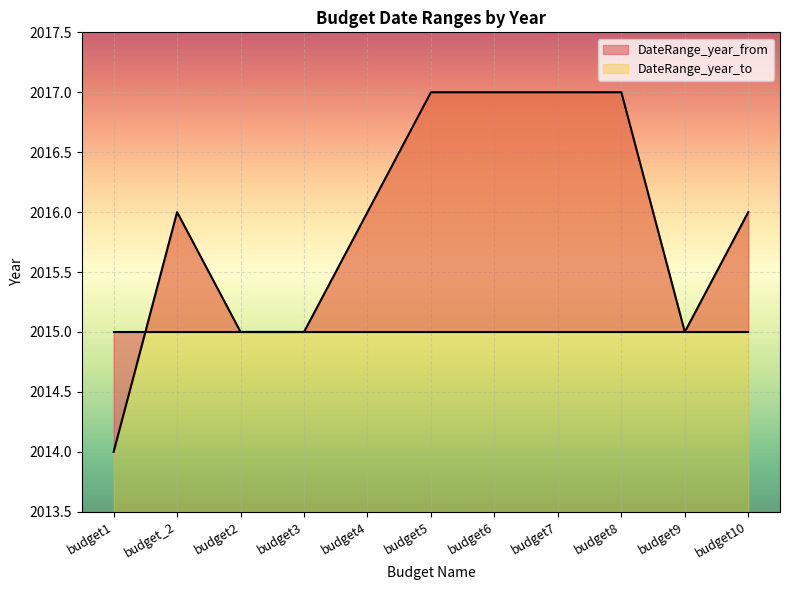

Reading left to right, list all the values displayed in this chart.

budget1=2014	budget_2=2016	budget2=2015	budget3=2015	budget4=2016	budget5=2017	budget6=2017	budget7=2017	budget8=2017	budget9=2015	budget10=2016